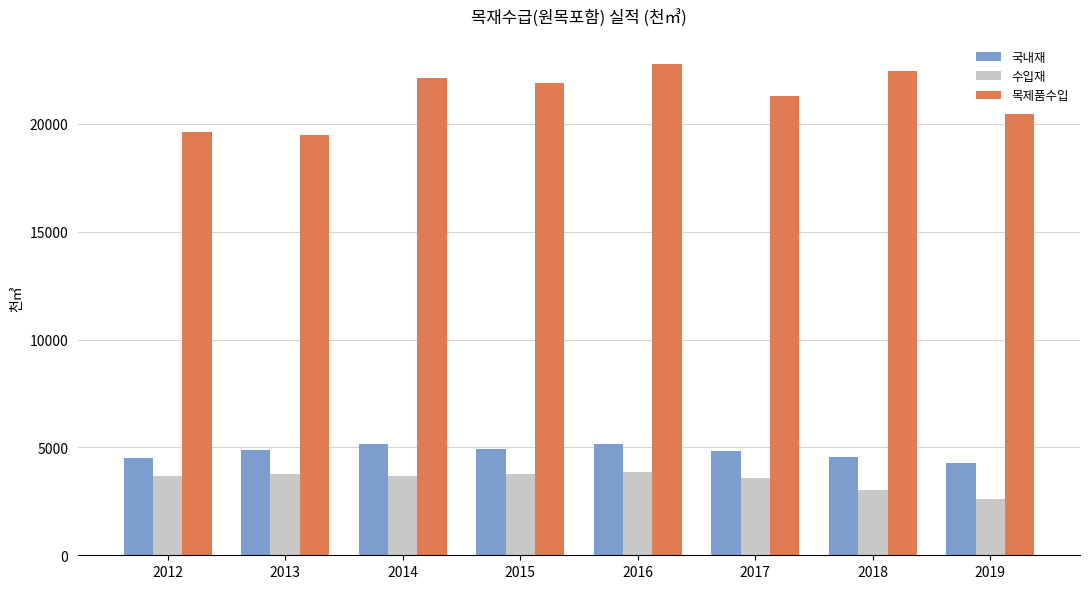

What is the average value of the 목제품수입 series?

21269